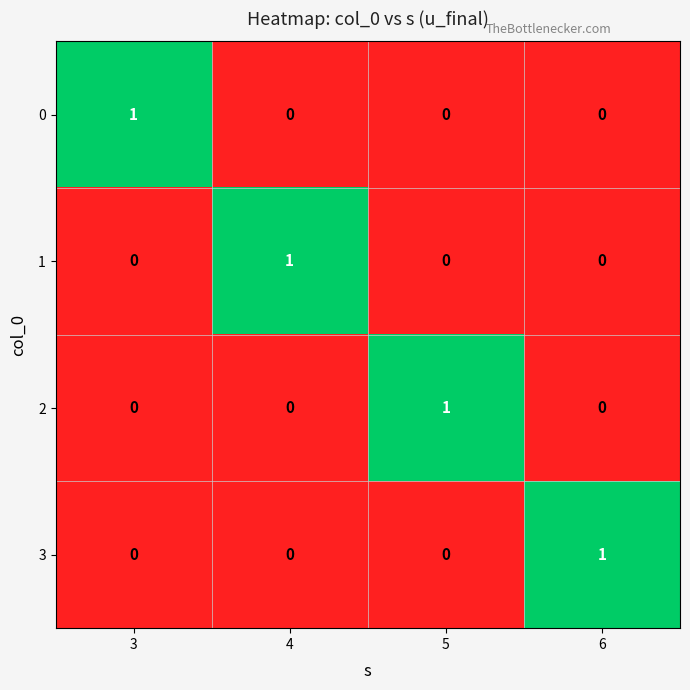

At which label does 2 reach its peak?

5